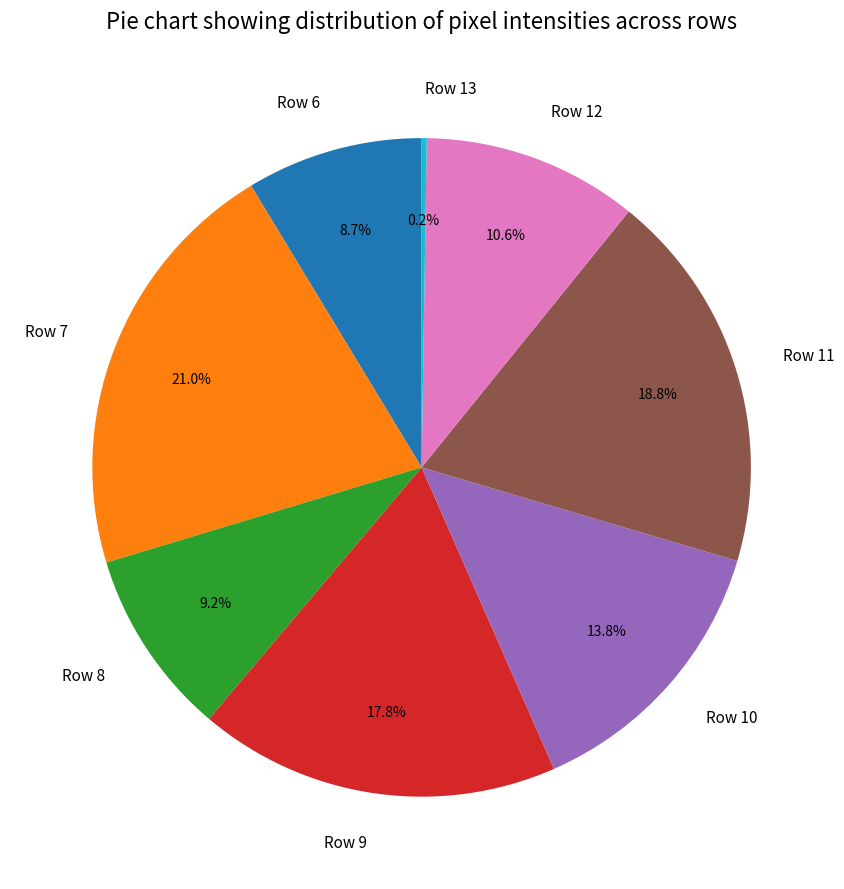

What is the largest slice in the pie chart?

Row 7